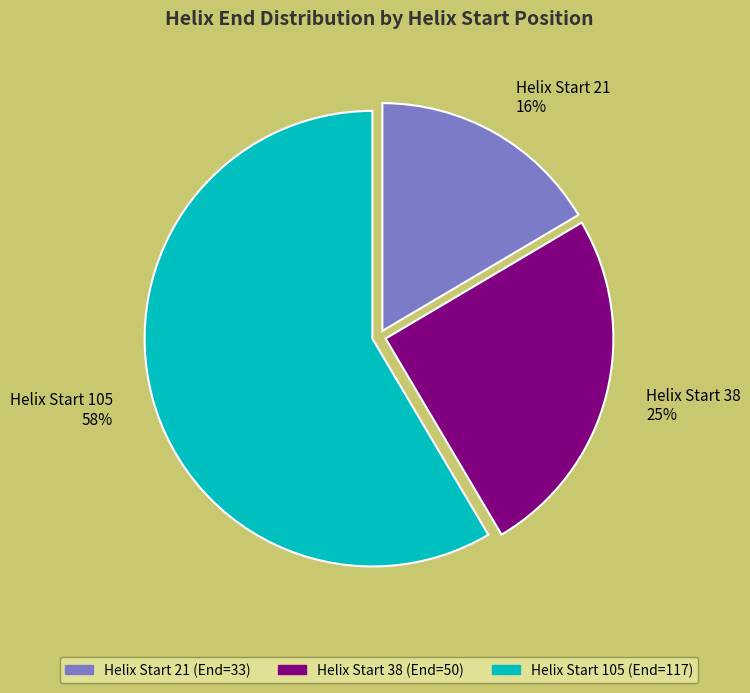

True or false: Helix Start 21 accounts for 27% of the total.

False